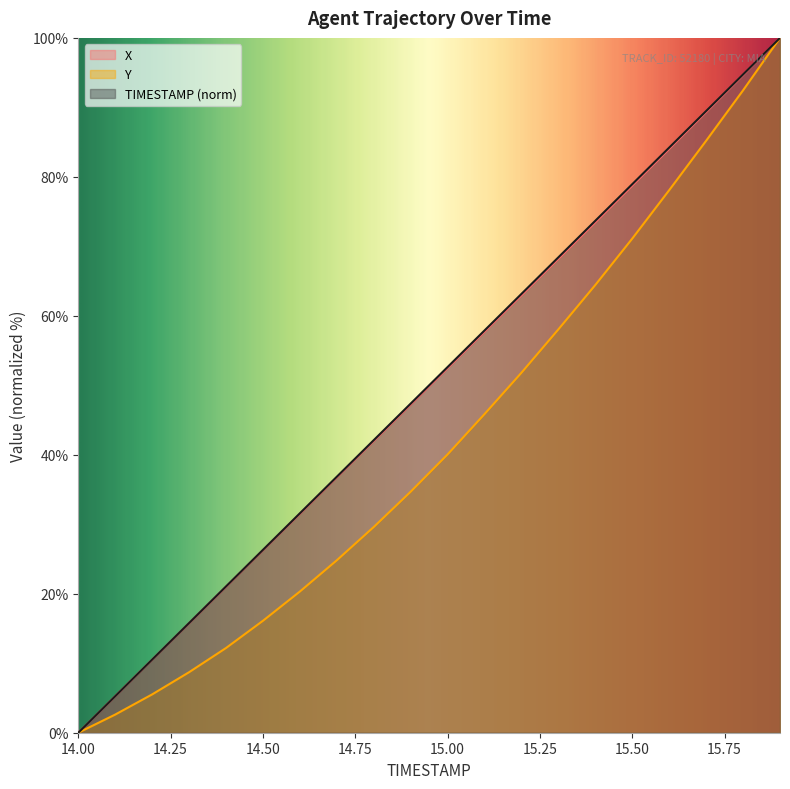

At which category is the sum across all series the highest?

15.9